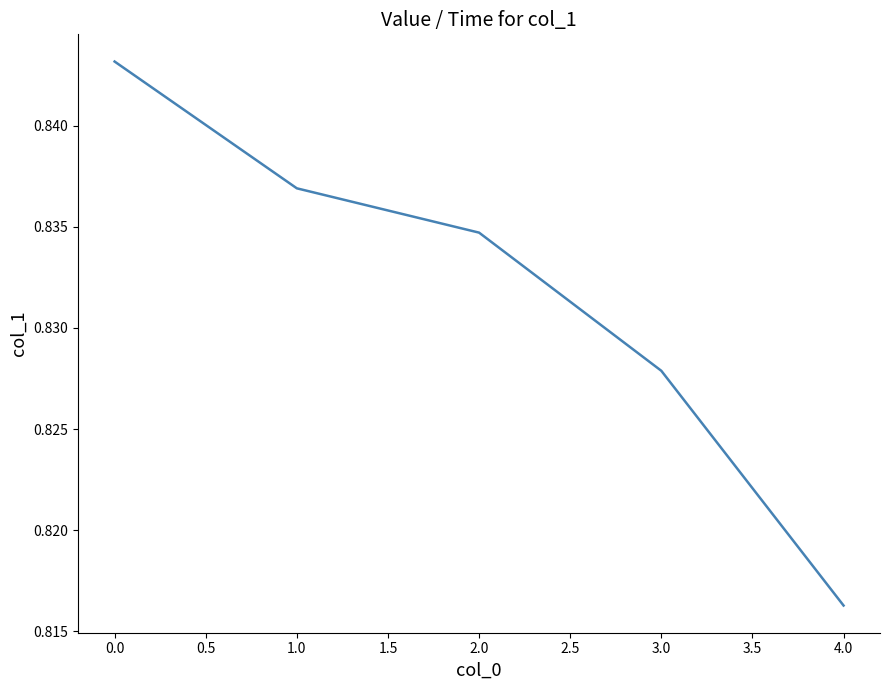

Where is the data nearest to the value 0?

4.0